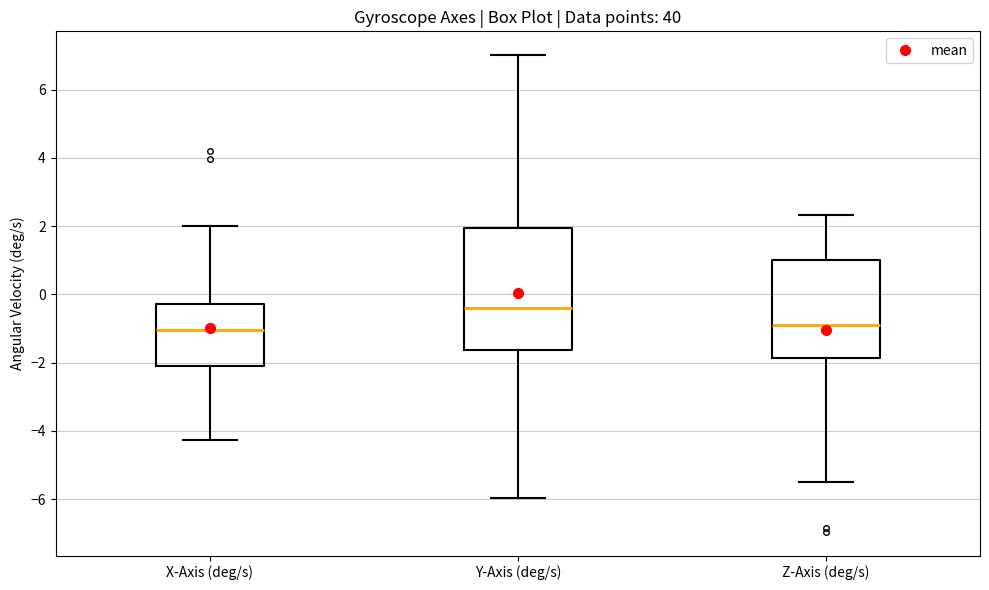

Reading left to right, read every box against the y-axis: the position of its median line, the range the box covers, and the ends of its whiskers. The values are not printed on the chart, so give them approximately, as read against the axis.

X-Axis (deg/s): median -1.0, box -2.0 to -0.2, whiskers -4.2 to 2.0
Y-Axis (deg/s): median -0.4, box -1.6 to 2.0, whiskers -6.0 to 7.0
Z-Axis (deg/s): median -0.8, box -1.8 to 1.0, whiskers -5.4 to 2.4